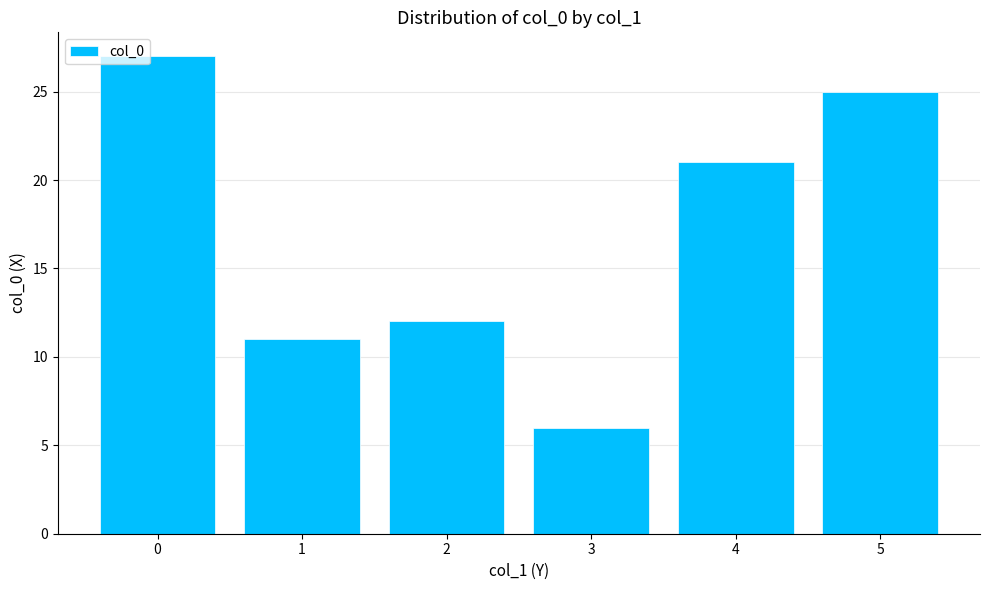

What is the sum of the values at 0 and 2?

39